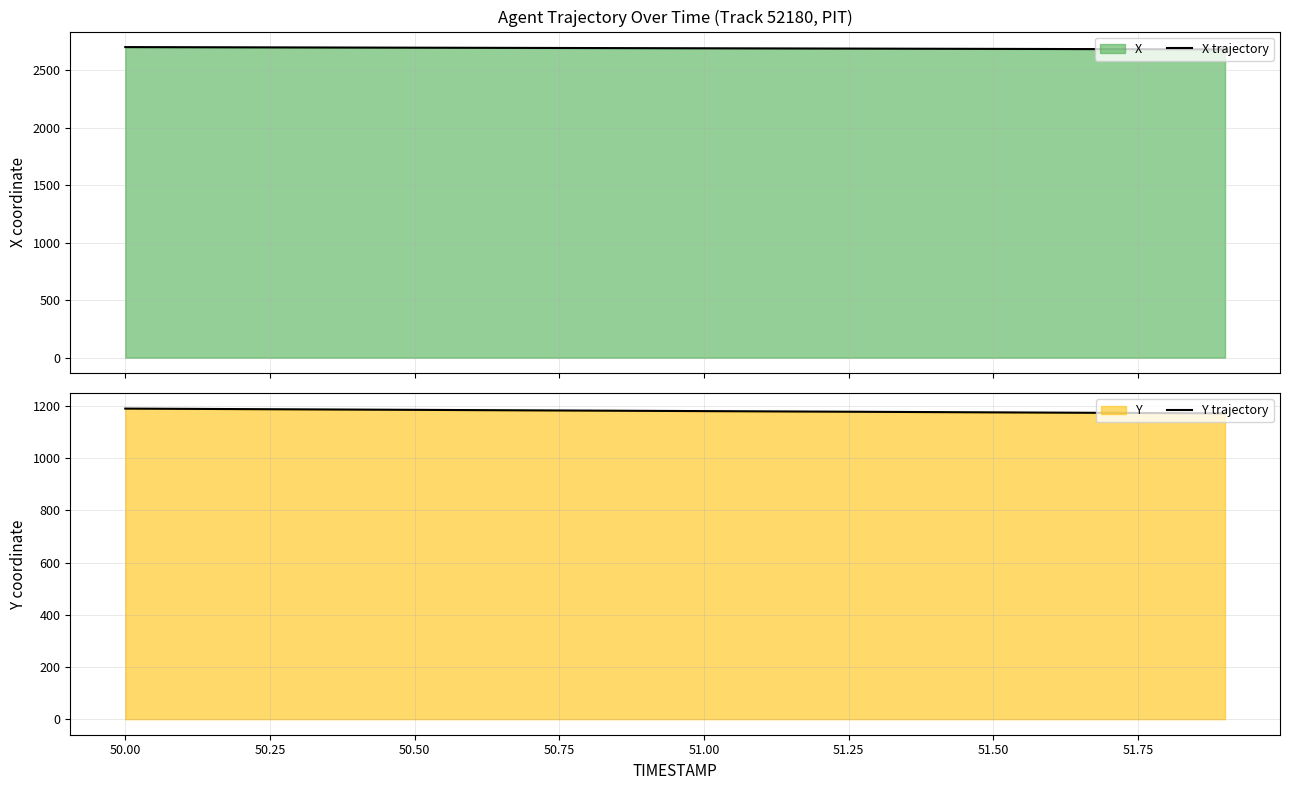

How many lines are shown in the chart?

2